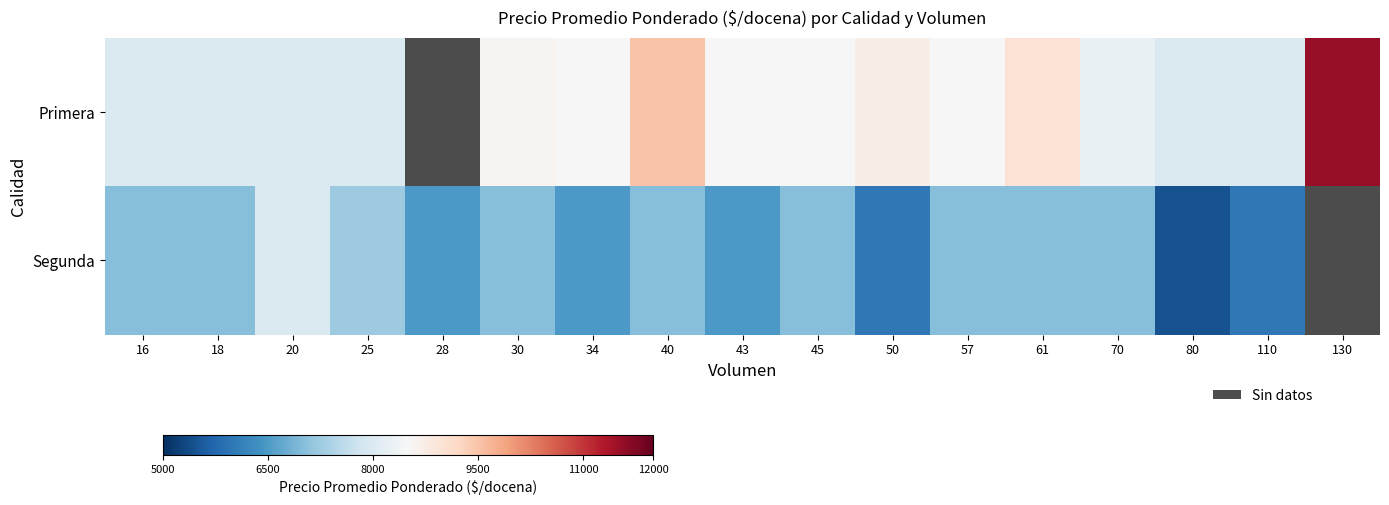

Which label corresponds to the largest value in the chart?

130